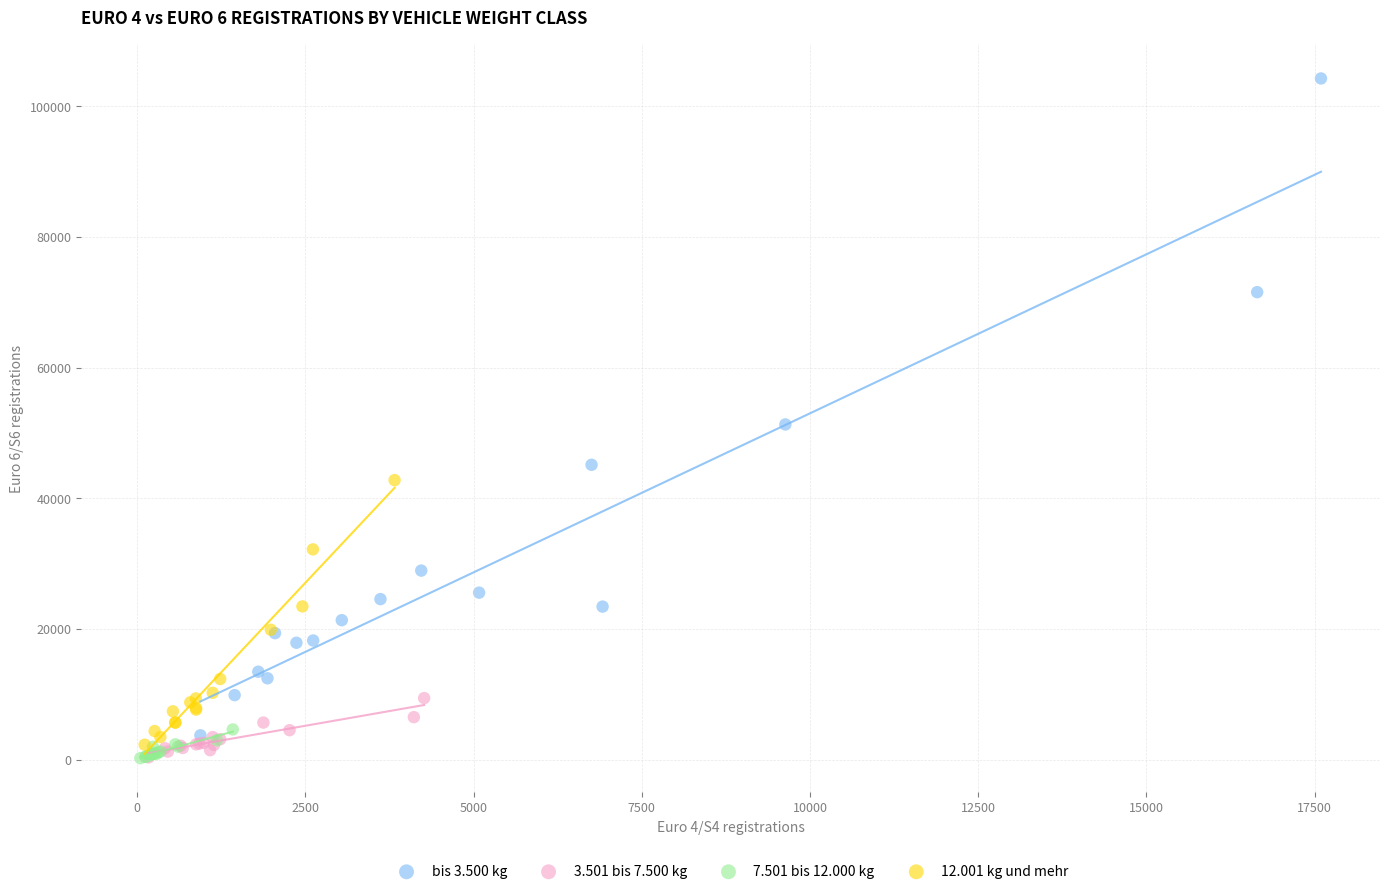

Which series reaches the maximum Y coordinate?

bis 3.500 kg